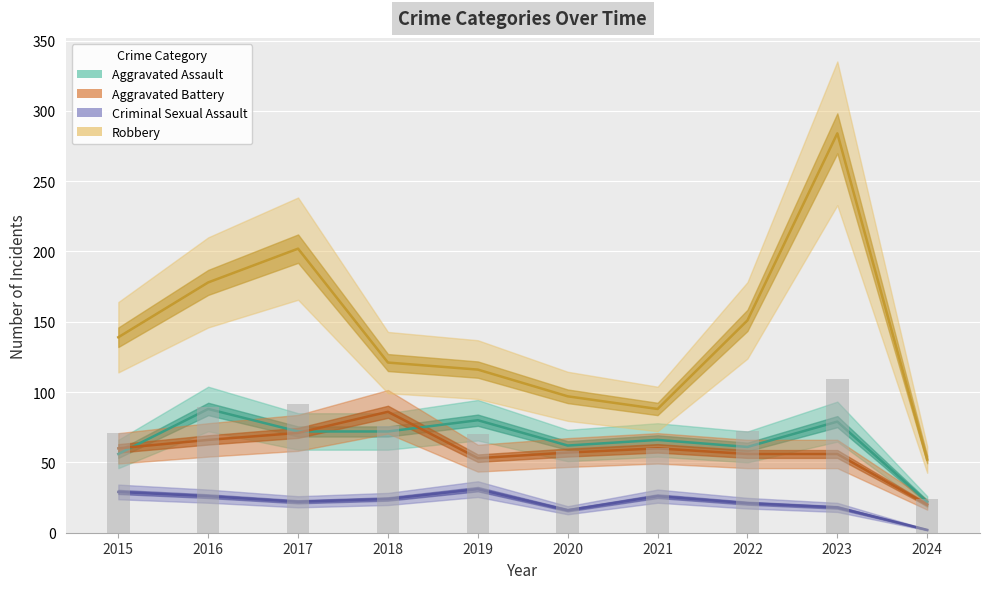

Which has a higher value, 2016 or 2020?

2016